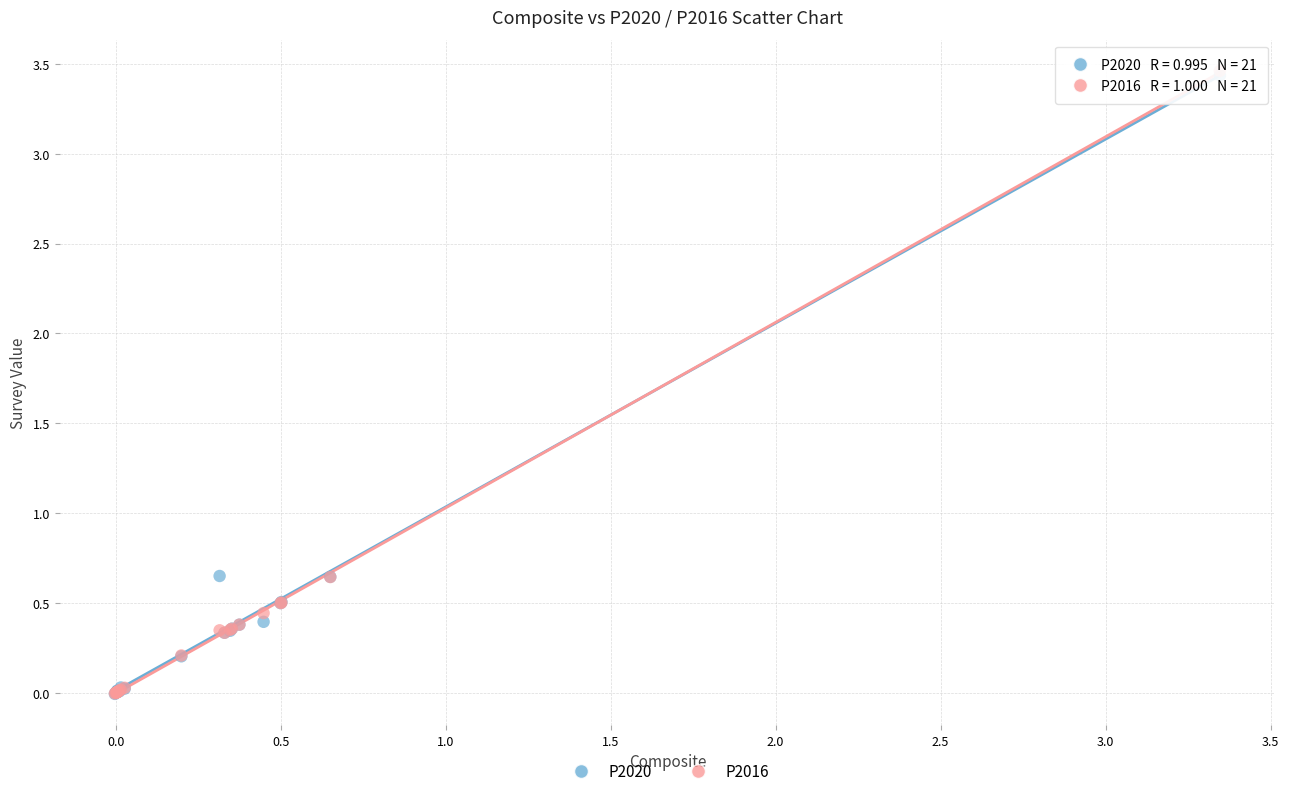

What are all the series names shown in the legend?

P2020, P2016